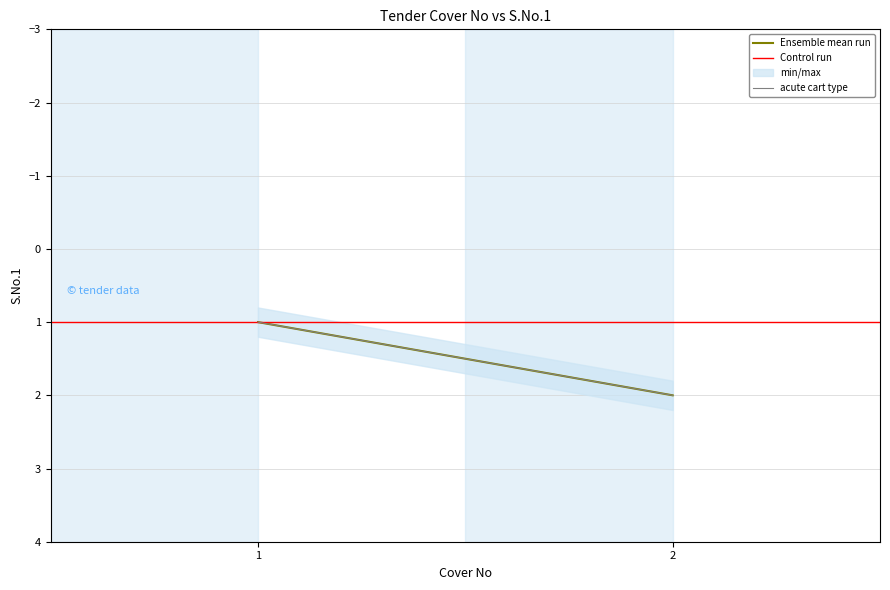

Is it true that acute cart type equals 2 at 2?

True